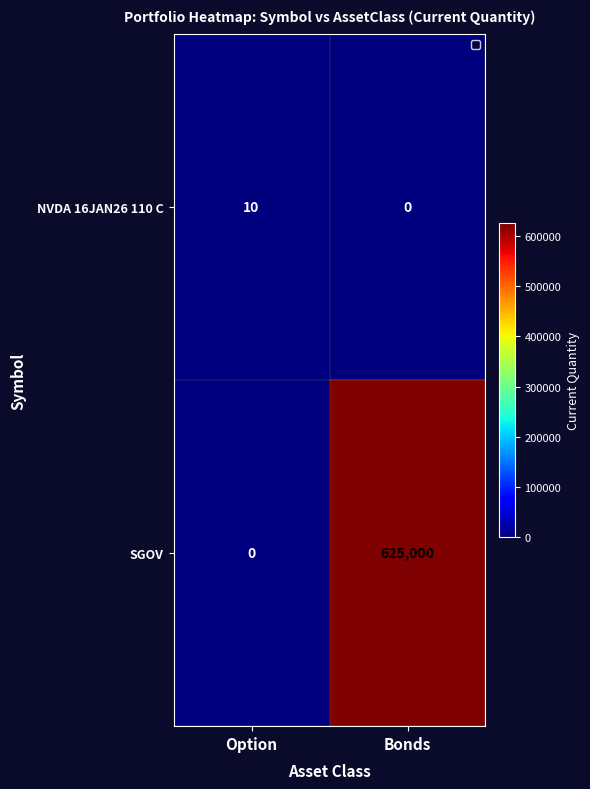

Which series has the largest total across all categories?

SGOV